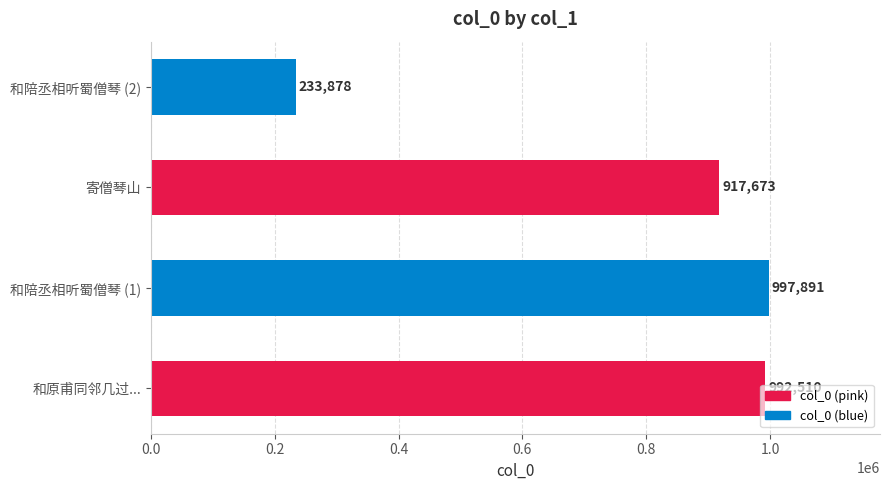

How many data points are less than 992510?

2